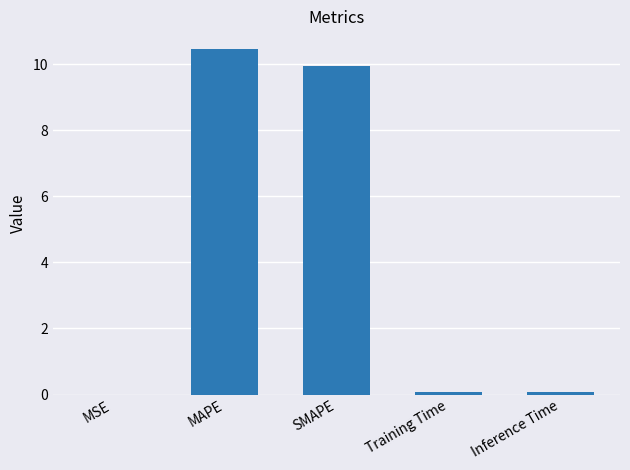

The chart shows a value of 3.7 at MAPE. True or false?

False